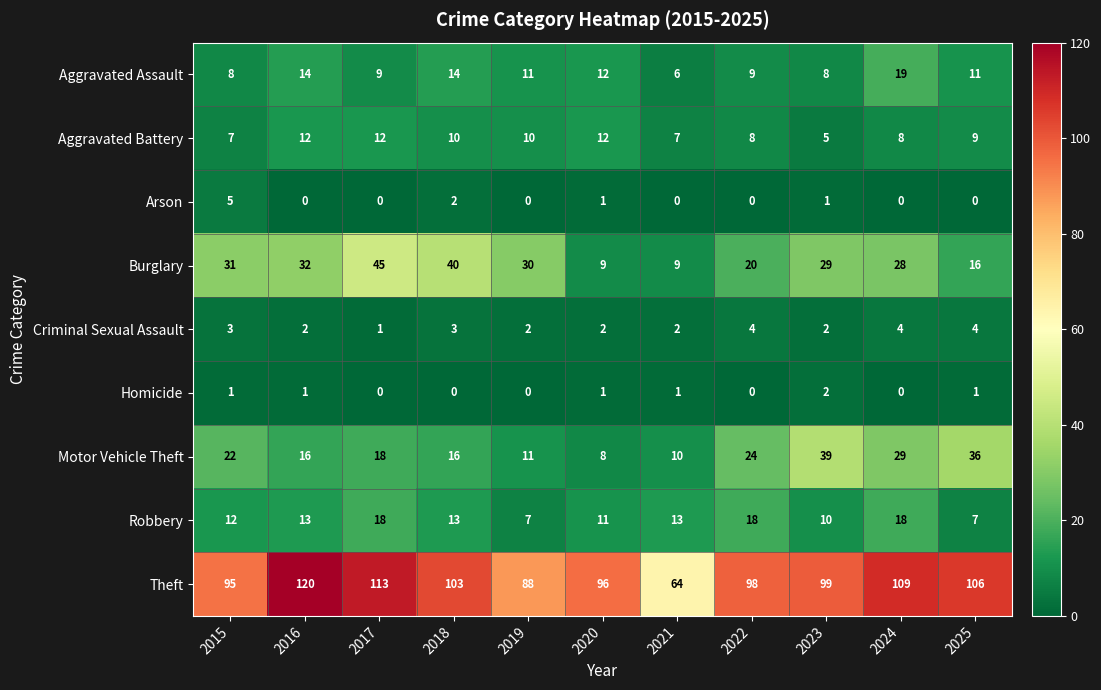

What is the minimum value for Robbery?

7